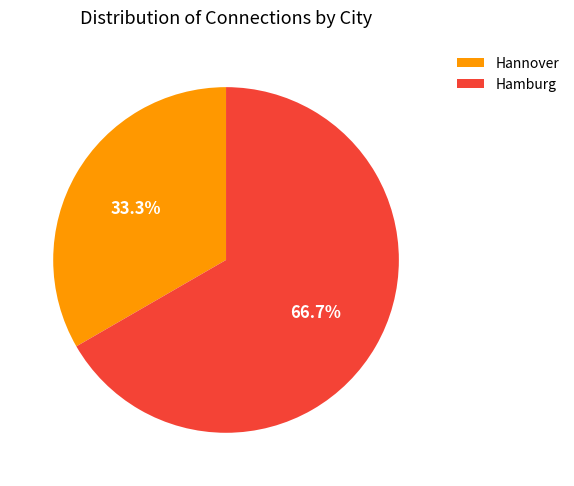

What is the ratio of the value at Hannover to the value at Hamburg?

0.5